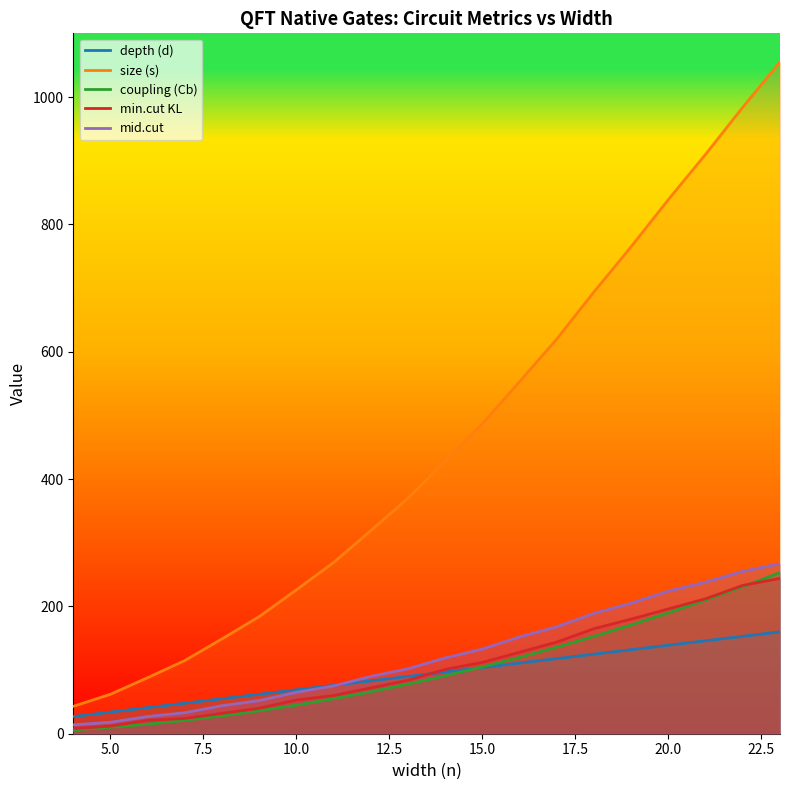

What is the greatest value displayed?

1055